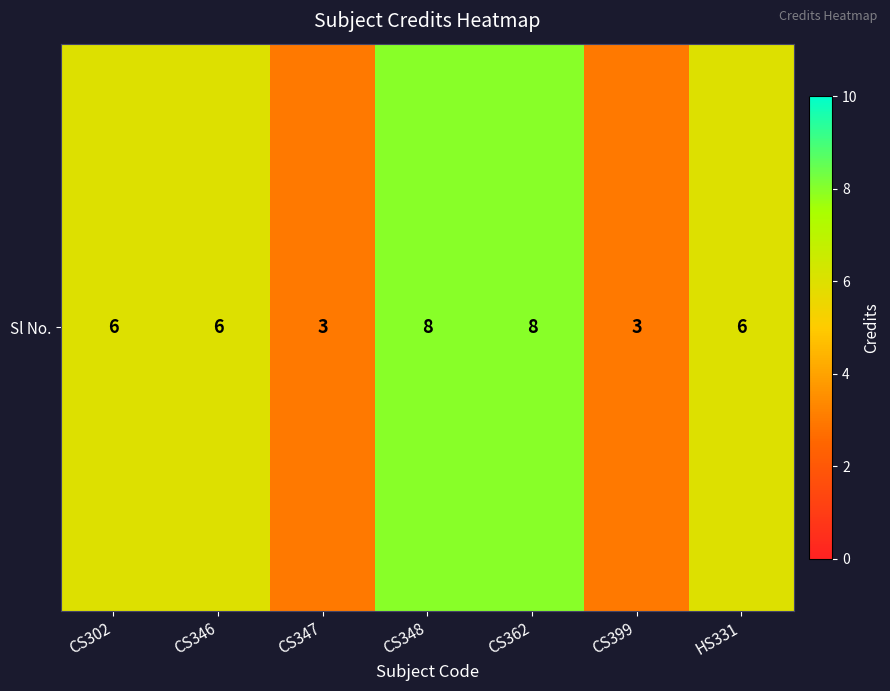

What is the approximate value at CS362?

8